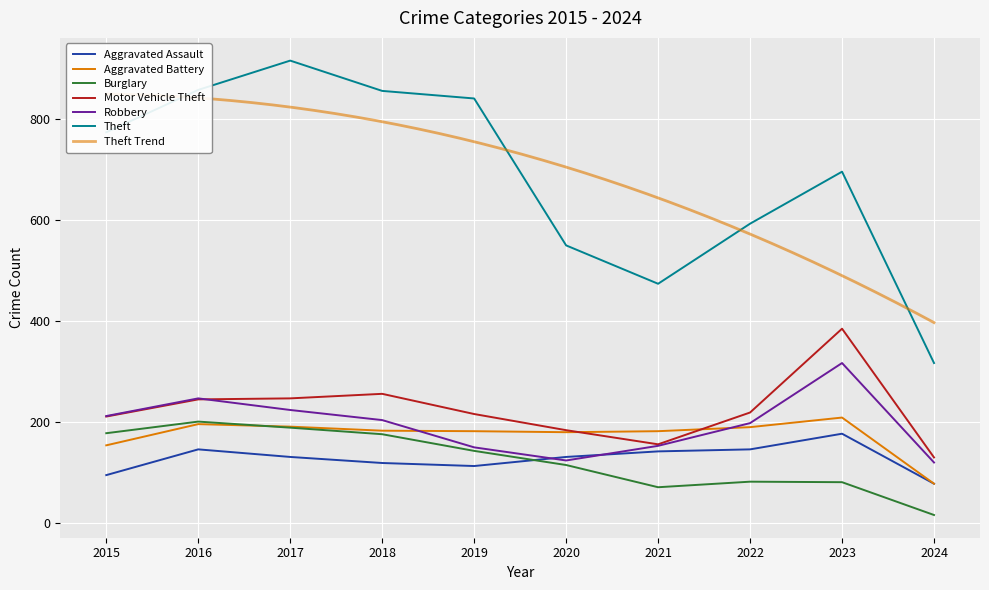

Which series has the largest range (max minus min)?

Theft